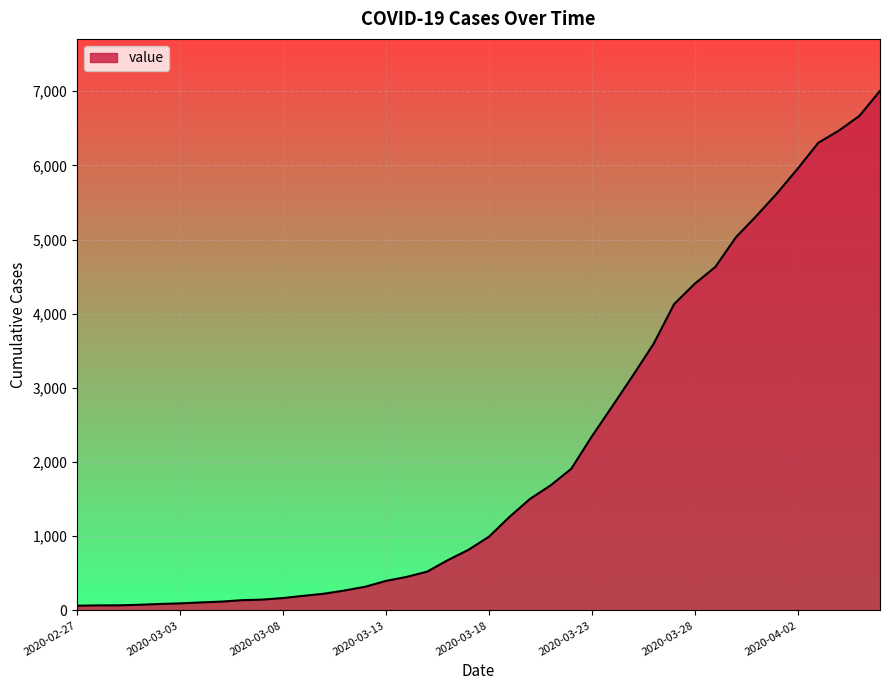

What is the greatest value displayed?

7004